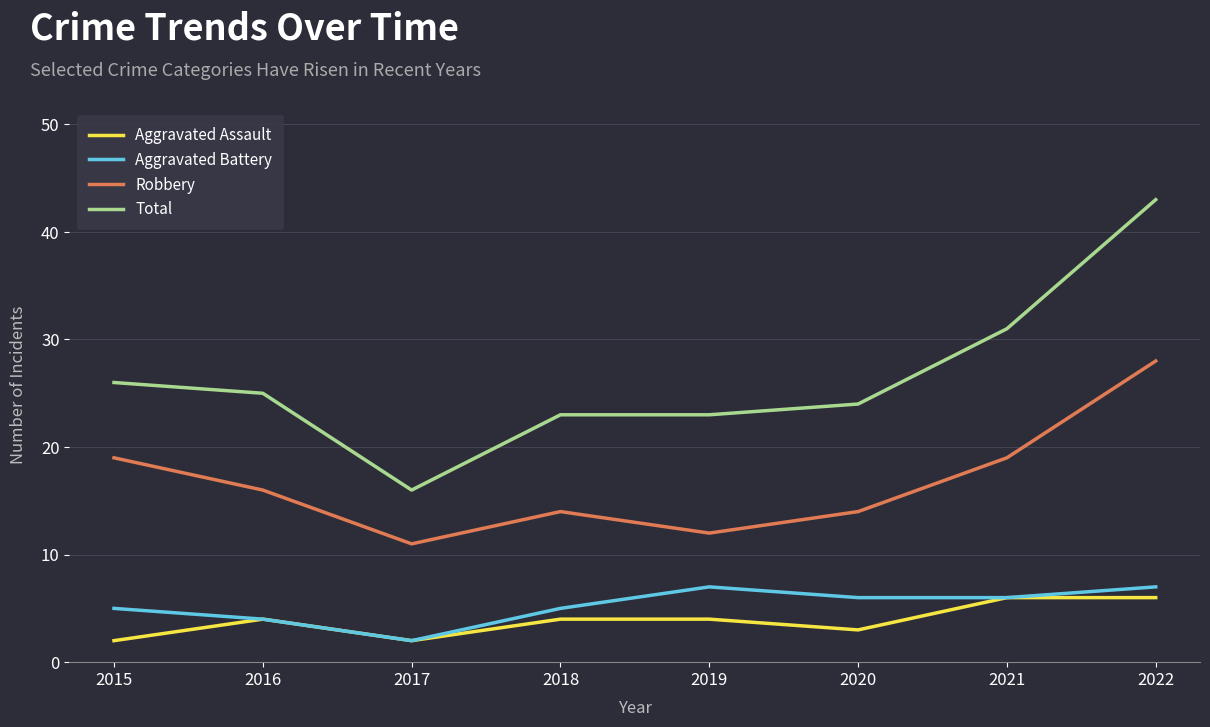

Reading left to right, list all the values displayed in this chart.

Aggravated Assault: 2	4	2	4	4	3	6	6
Aggravated Battery: 5	4	2	5	7	6	6	7
Robbery: 19	16	11	14	12	14	19	28
Total: 26	25	16	23	23	24	31	43